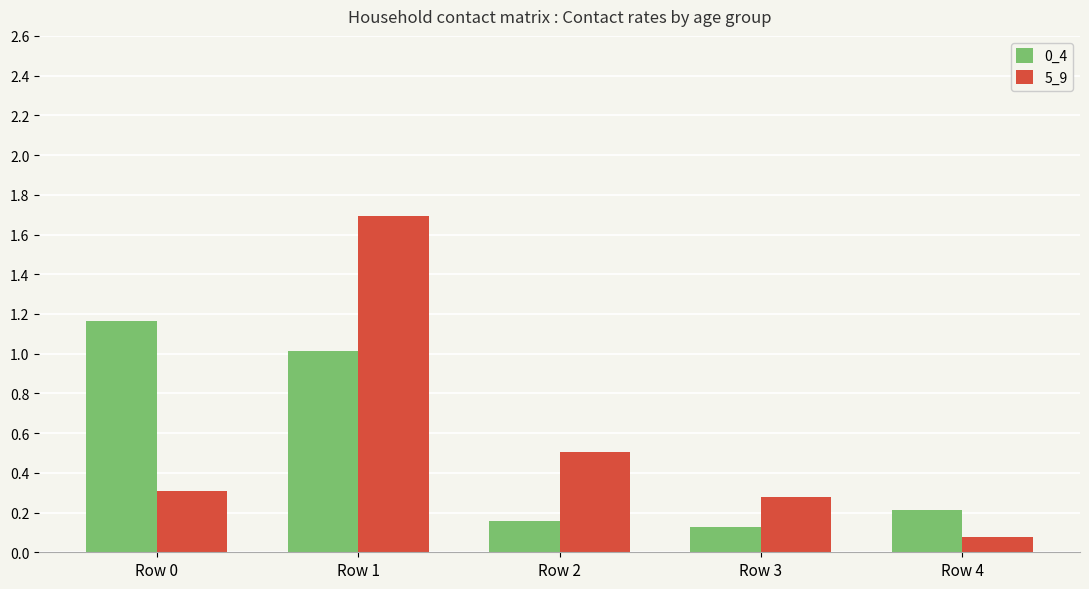

Which series has the largest total across all categories?

5_9